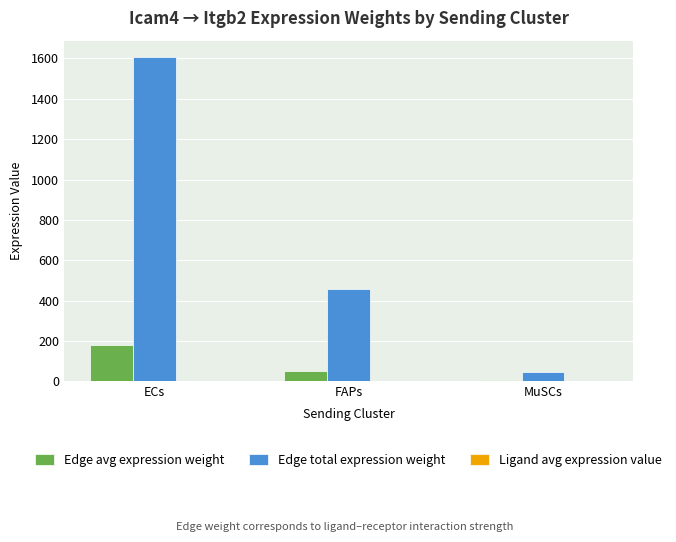

Where is Edge total expression weight nearest to the value 826?

FAPs